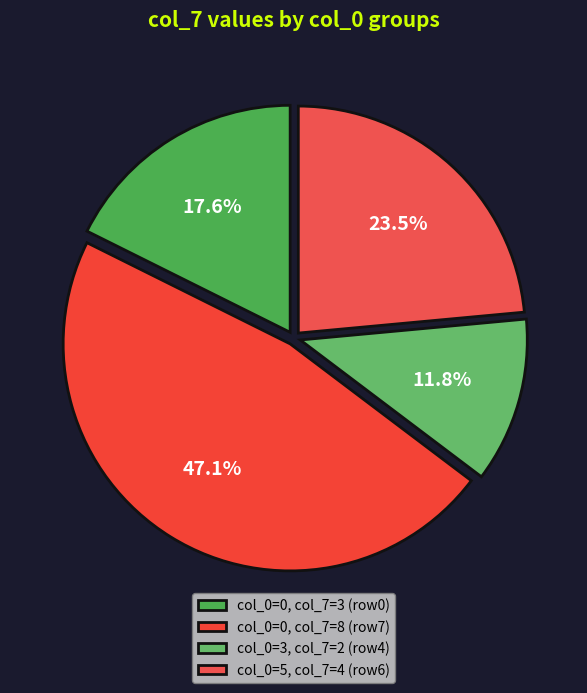

Rank the categories by value from lowest to highest.

col_0=3, col_7=2 (row4), col_0=0, col_7=3 (row0), col_0=5, col_7=4 (row6), col_0=0, col_7=8 (row7)